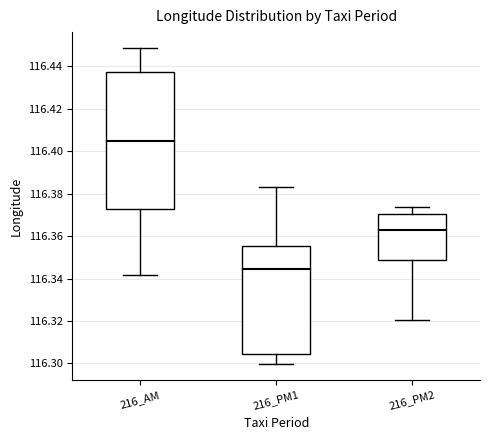

Reading left to right, transcribe this box plot: for each box, give where its median line is, the range the box spans, and where its two whiskers end, as read against the y-axis. The values are not printed on the chart, so give them approximately, as read against the axis.

216_AM: median 116.404, box 116.372 to 116.438, whiskers 116.342 to 116.448
216_PM1: median 116.344, box 116.304 to 116.356, whiskers 116.300 to 116.384
216_PM2: median 116.362, box 116.348 to 116.370, whiskers 116.320 to 116.374